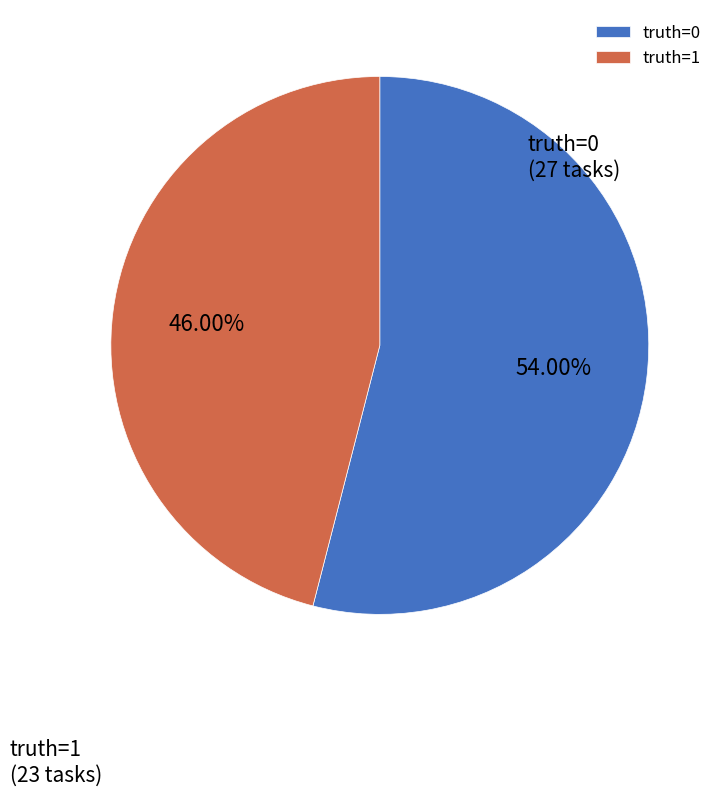

Which category has the biggest portion of the pie?

truth=0